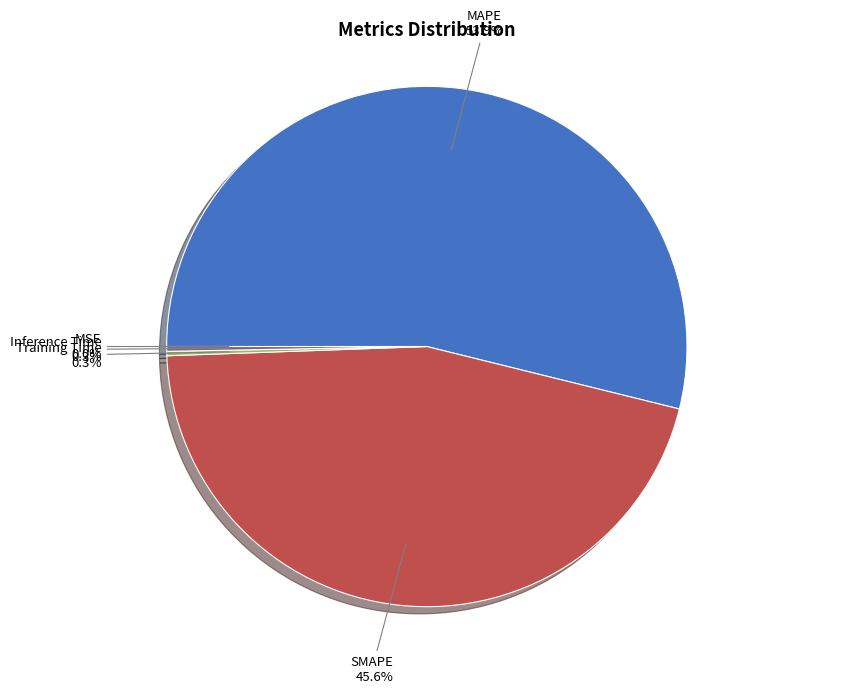

Does MAPE account for over 50% of the chart?

Yes